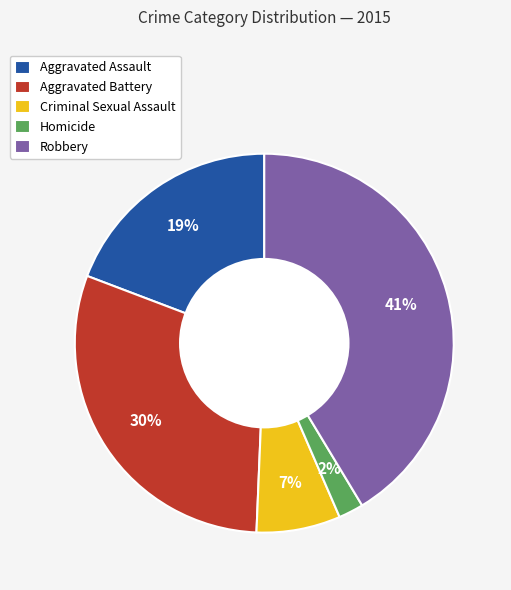

Does Homicide represent more than half of the total?

No